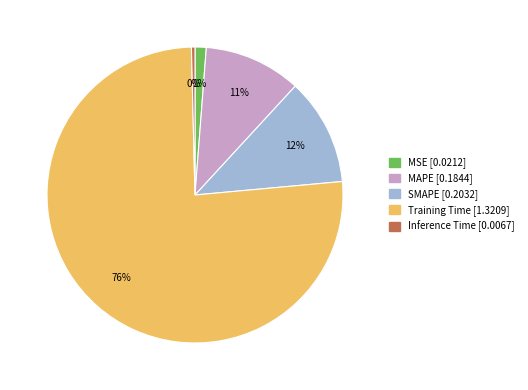

Does Training Time represent more than half of the total?

Yes